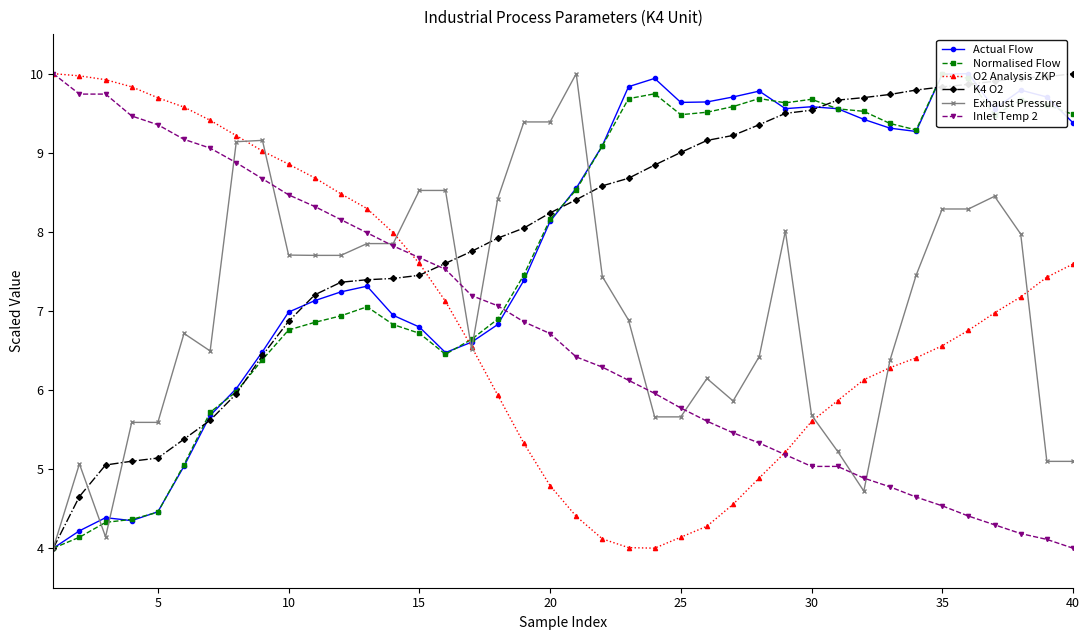

True or false: Normalised Flow and K4 O2 cross at least once.

True